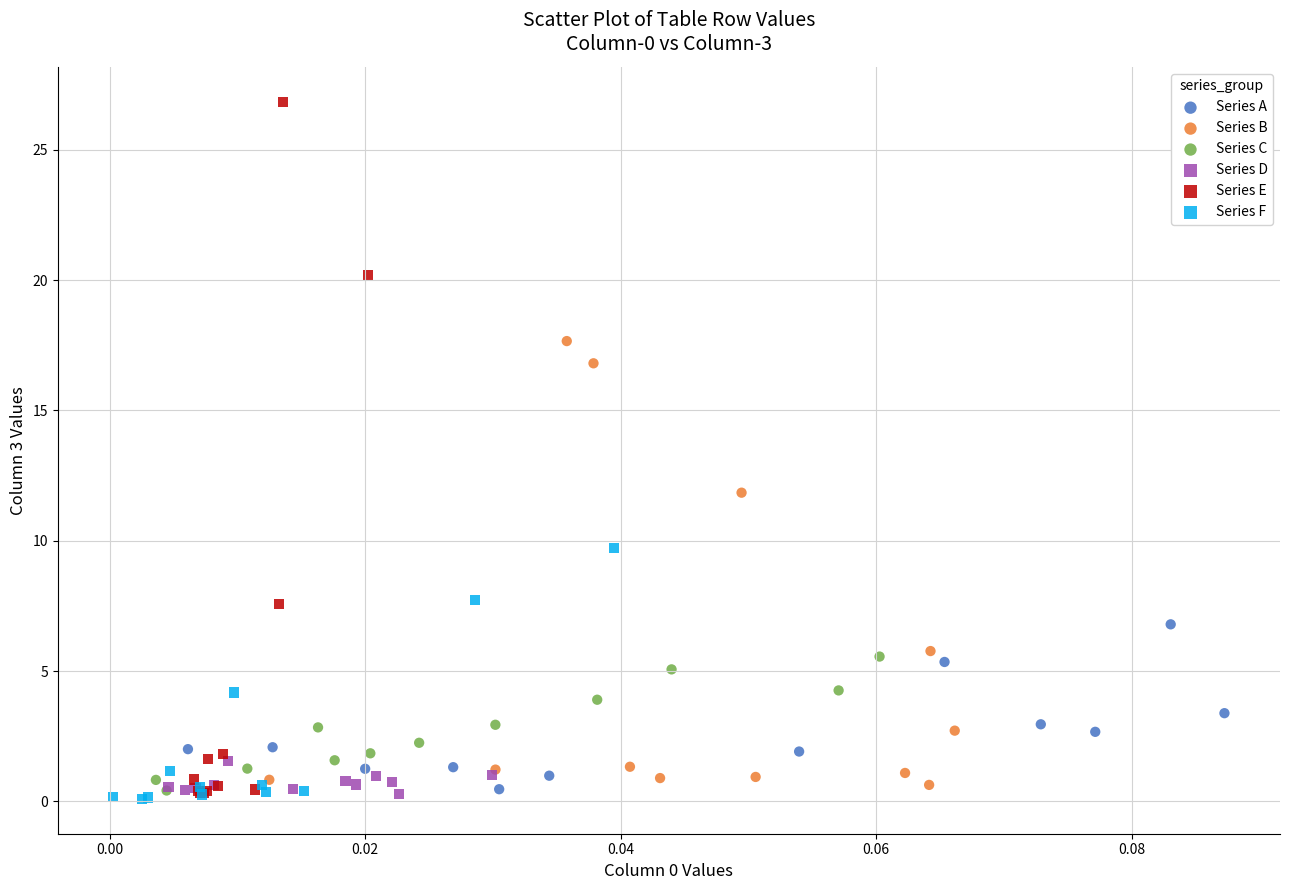

Which series reaches the maximum Y coordinate?

Series E